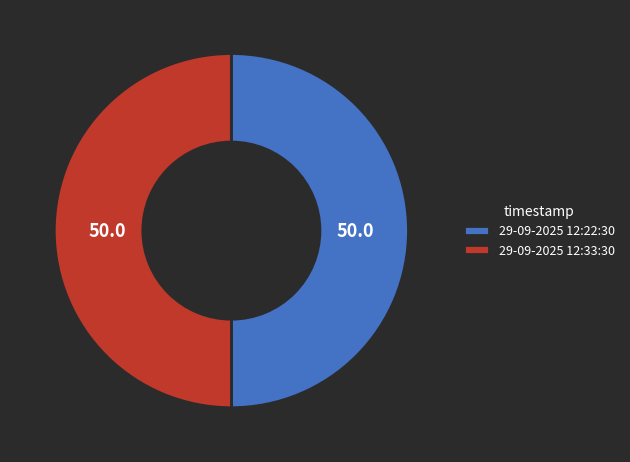

True or false: 29-09-2025 12:22:30 accounts for 38% of the total.

False